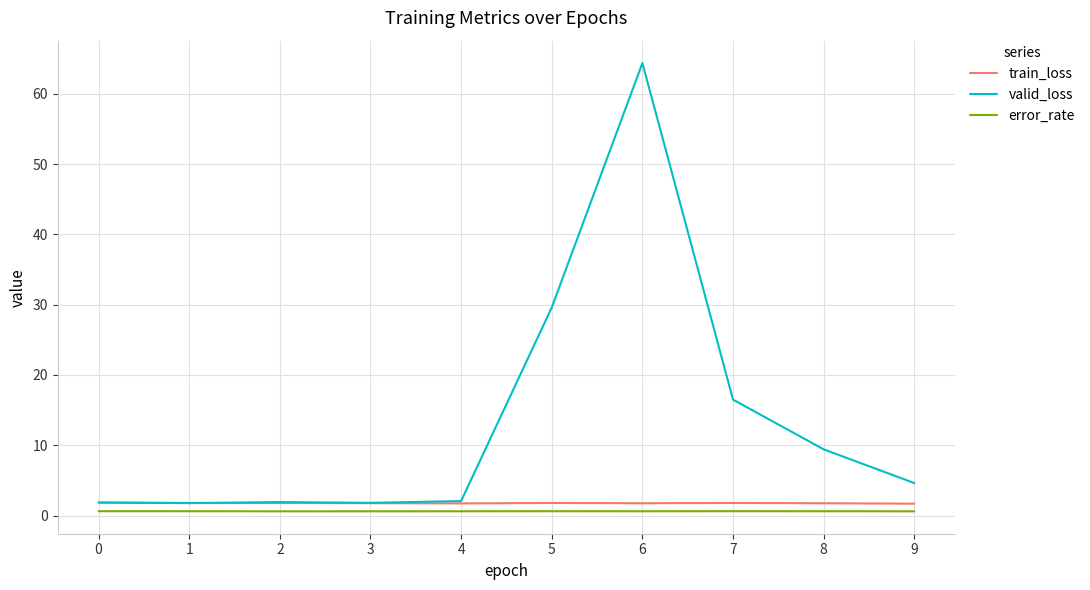

What are all the series names shown in the legend?

train_loss, valid_loss, error_rate